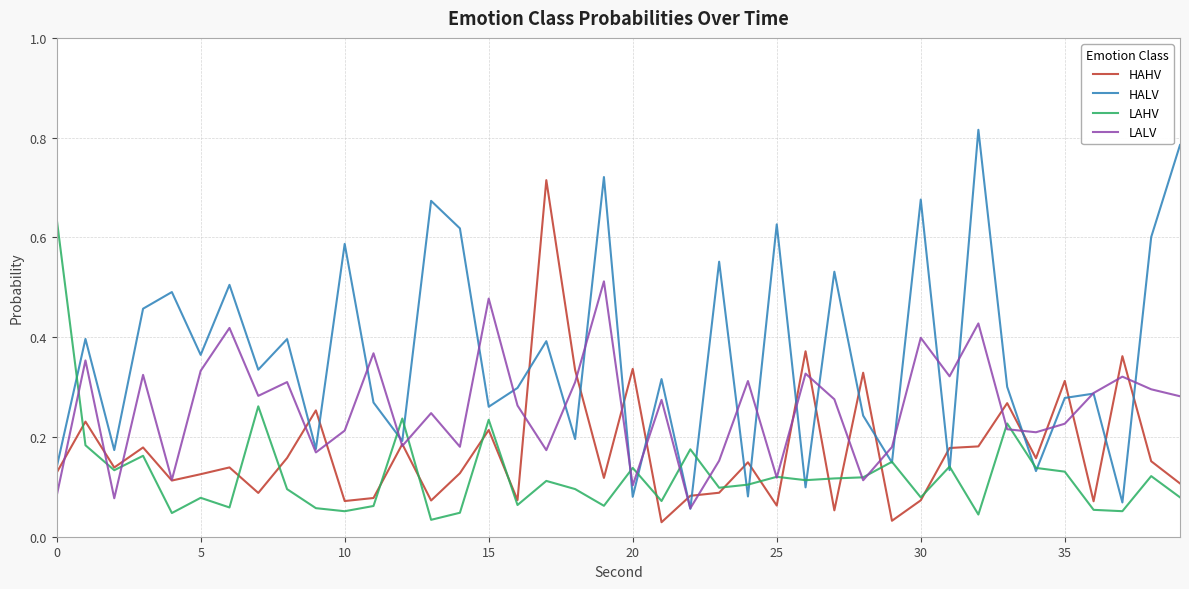

List the series in order of their overall mean, lowest first.

LAHV, HAHV, LALV, HALV